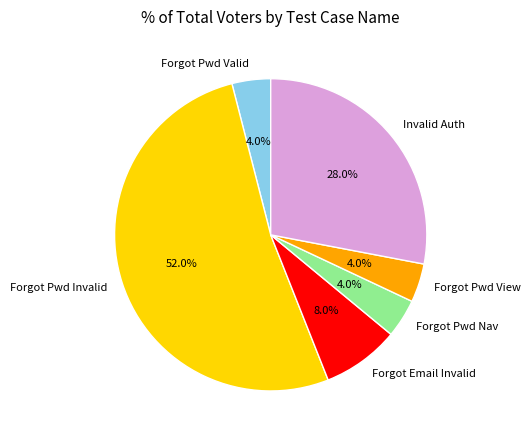

Which has a higher value, Forgot Pwd Nav or Invalid Auth?

Invalid Auth